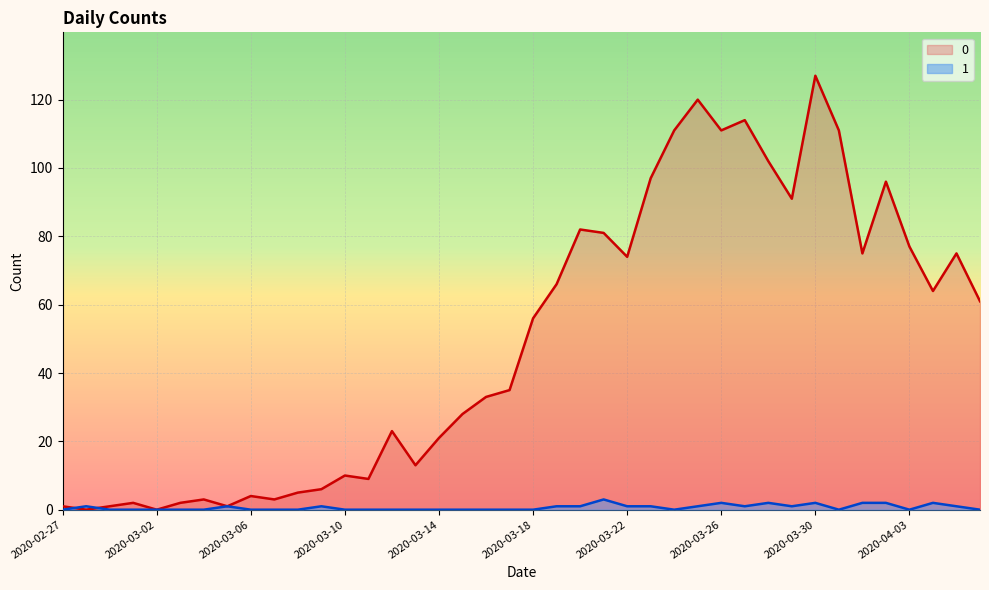

Does the chart display data point markers on the line(s)?

No